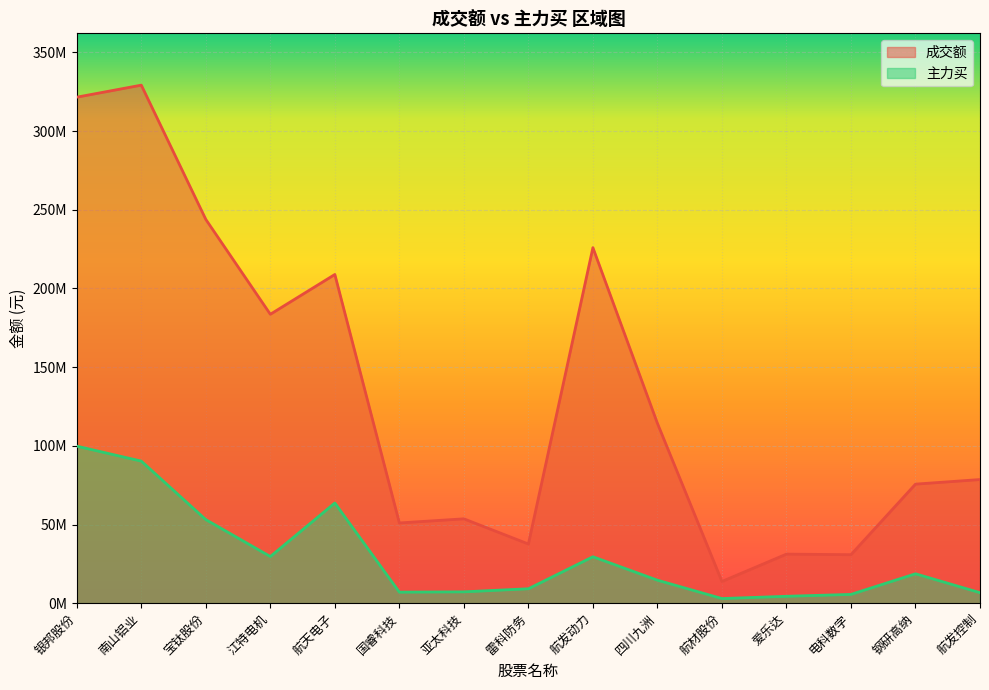

Reading left to right, what are all the values shown in this chart?

成交额: 银邦股份=321592501	南山铝业=329240527	宝钛股份=243902718	江特电机=183609720	航天电子=208906354	国睿科技=50983792	亚太科技=53608153	雷科防务=37603882	航发动力=225953899	四川九洲=114297438	航材股份=13797855	爱乐达=31177335	电科数字=30814892	钢研高纳=75657552	航发控制=78572491
主力买: 银邦股份=99791430	南山铝业=90282420	宝钛股份=53105863	江特电机=29645458	航天电子=63660678	国睿科技=7023065	亚太科技=7199839	雷科防务=9167671	航发动力=29499495	四川九洲=14615904	航材股份=2941031	爱乐达=4378046	电科数字=5577347	钢研高纳=18682262	航发控制=6674944